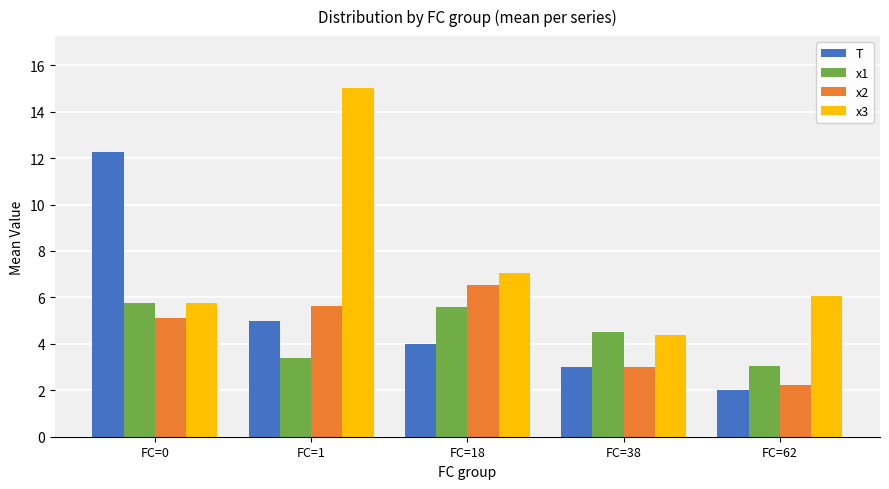

Rank the series by their maximum value, from highest to lowest.

x3, T, x2, x1